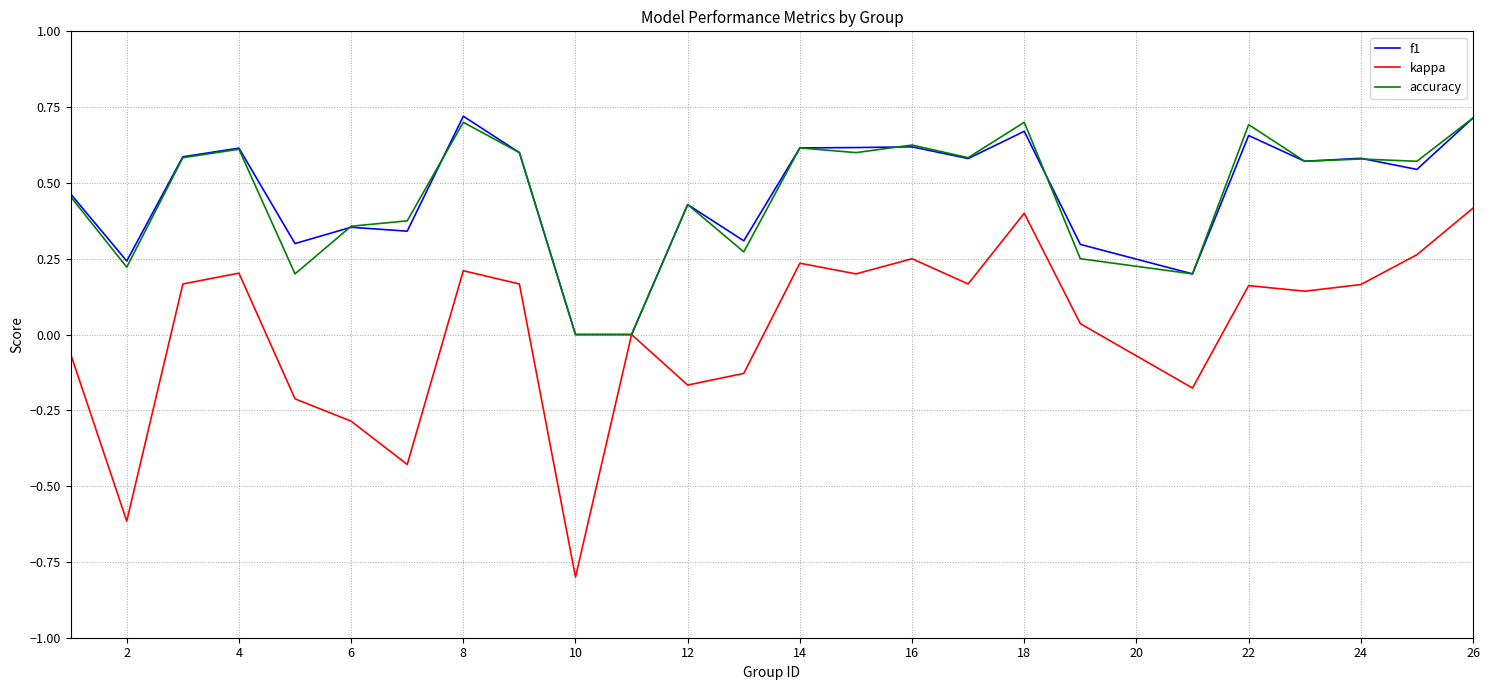

Is this an area chart (filled region under the line)?

No